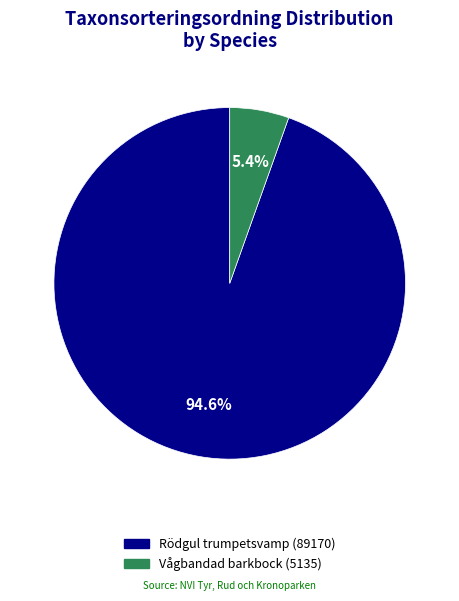

What portion of the pie excludes Vågbandad barkbock (5135)?

94.6%